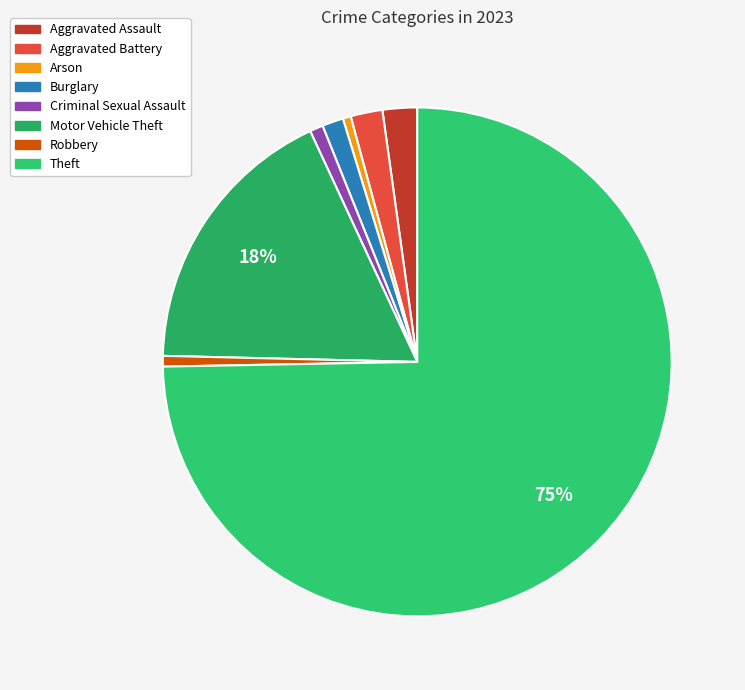

Which has a higher value, Arson or Robbery?

Robbery